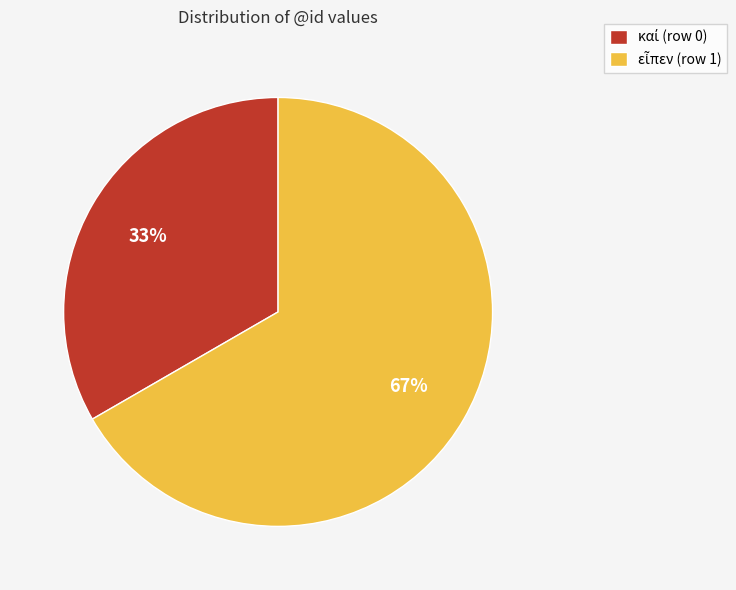

Is there any slice that represents more than half of the pie?

Yes